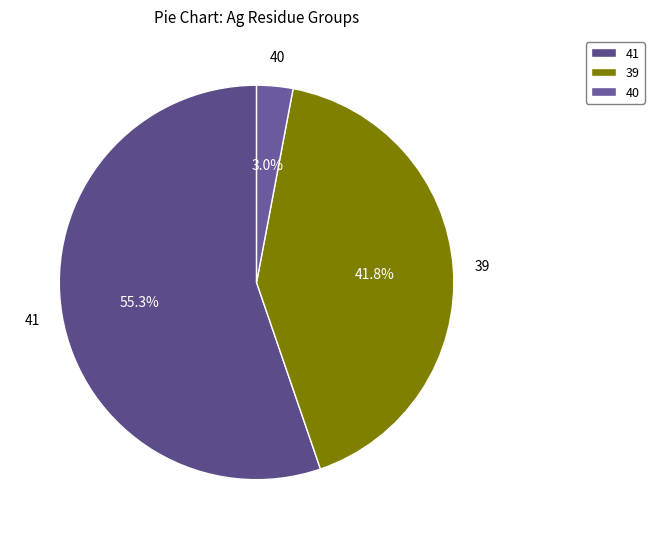

Rank the categories by value from highest to lowest.

41, 39, 40